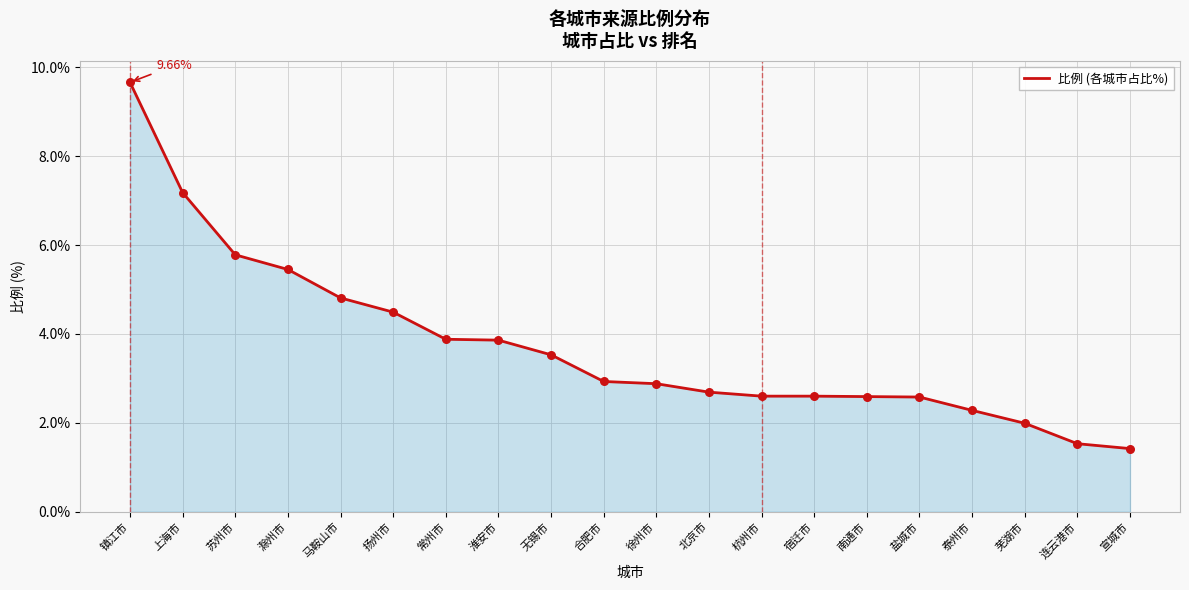

Between 扬州市 and 无锡市, which is larger?

扬州市